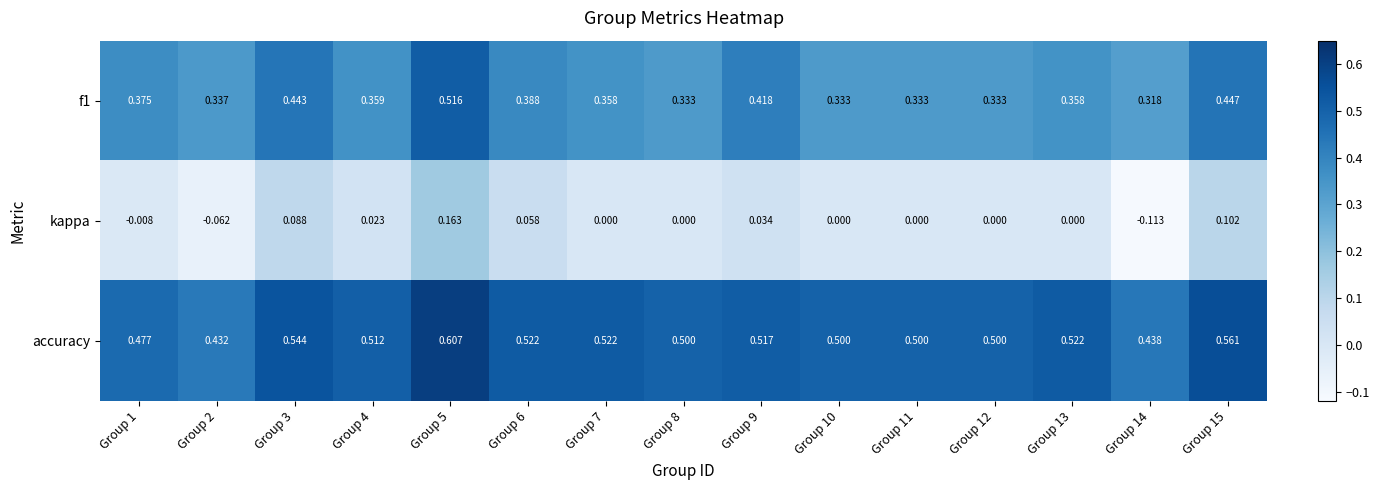

How many distinct data groups are displayed?

3